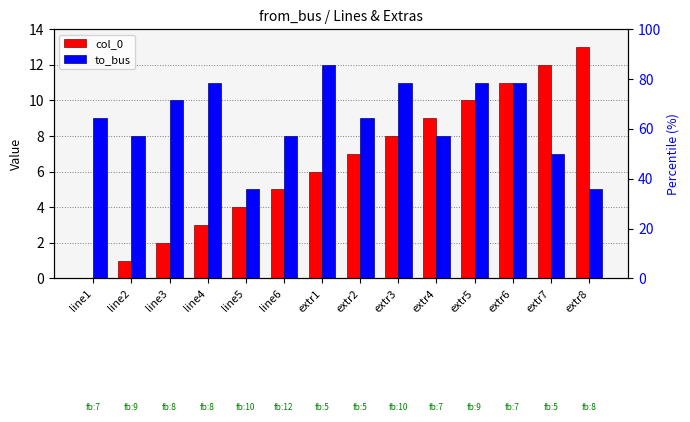

What is the sum of the col_0 values at extr7 and line3?

14